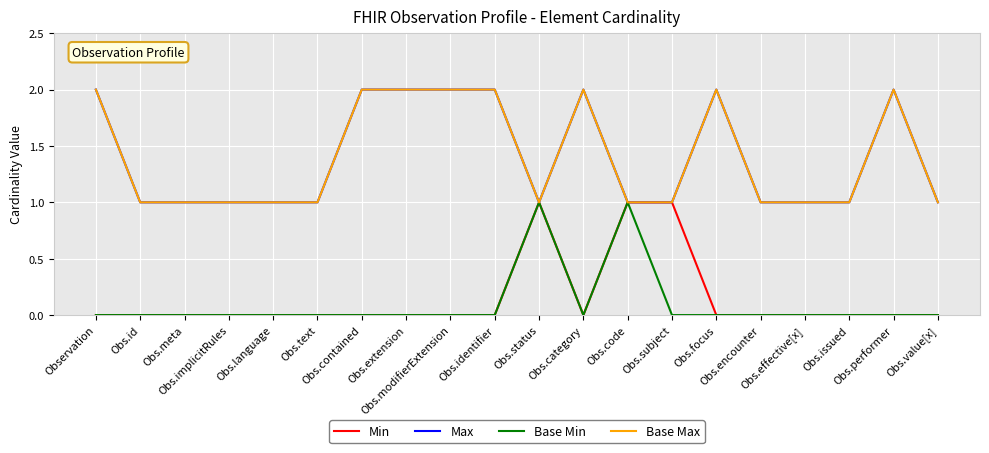

Does the chart display data point markers on the line(s)?

No